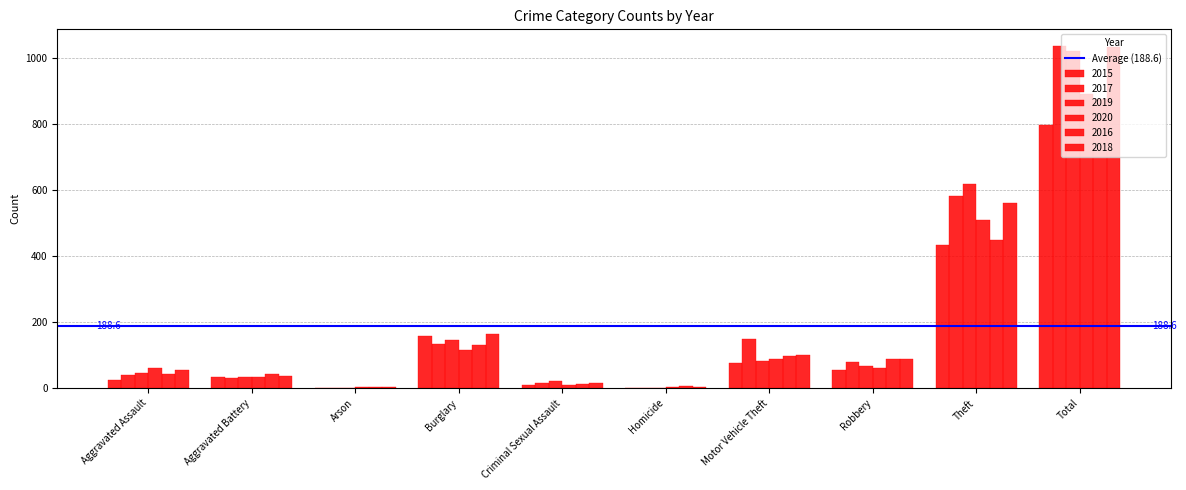

How many distinct data groups are displayed?

6